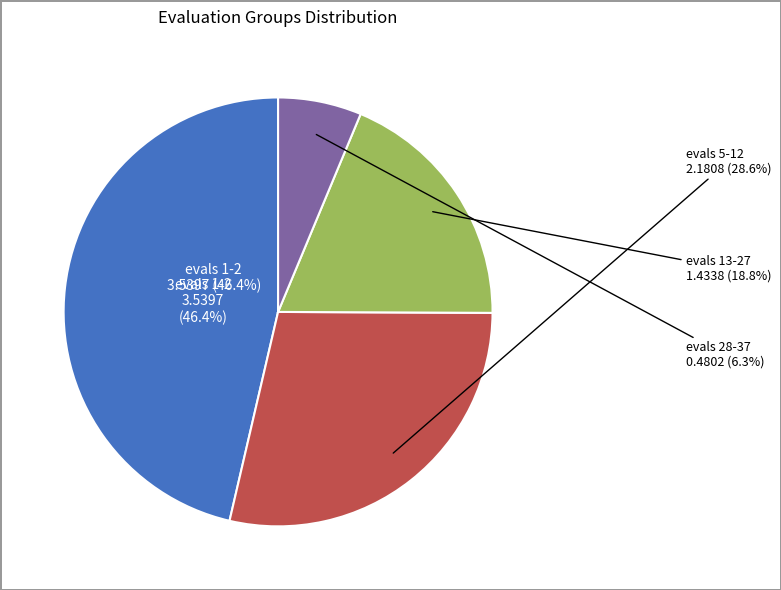

To the nearest percent, what portion does evals 1-2 represent?

46%